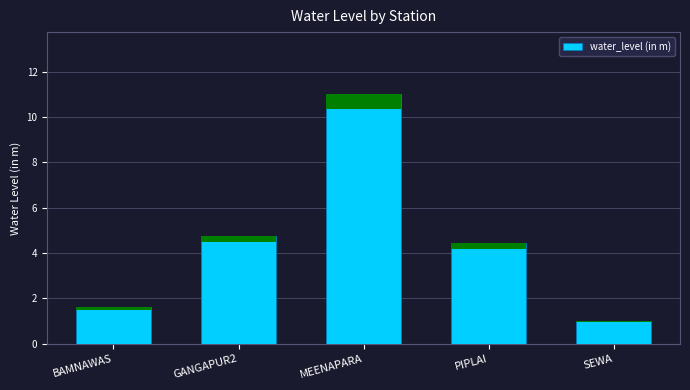

At which label is the value closest to 6?

GANGAPUR2